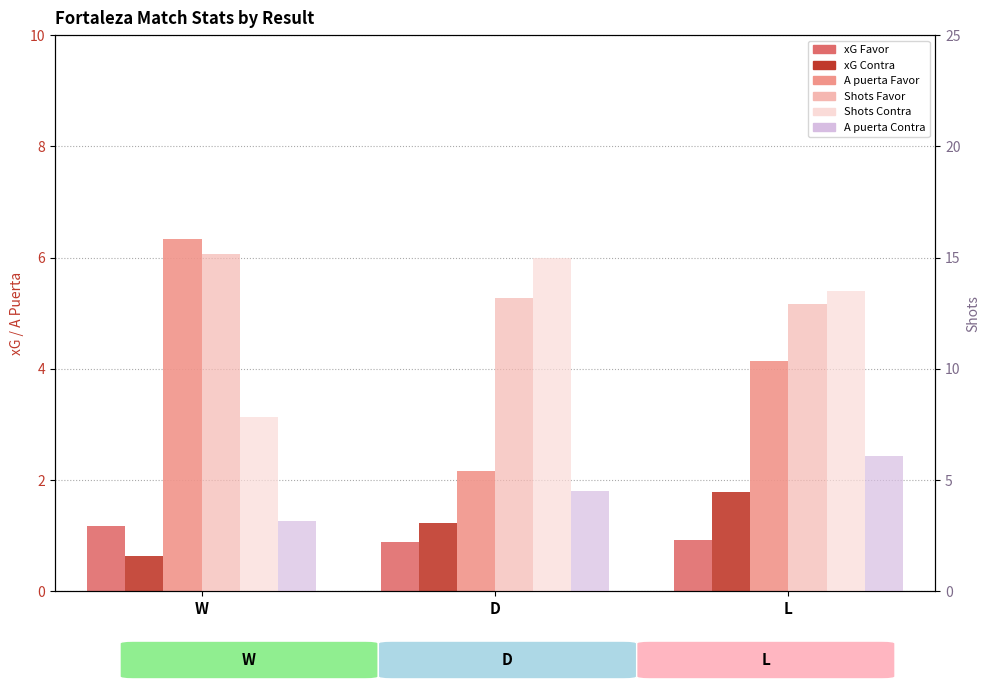

Reading left to right, what are all the values shown in this chart?

xG Favor: 1.2	0.9	0.9
xG Contra: 0.6	1.2	1.8
A puerta Favor: 6.3	2.2	4.1
Shots Favor: 15.2	13.2	12.9
Shots Contra: 7.8	15.0	13.5
A puerta Contra: 3.2	4.5	6.1